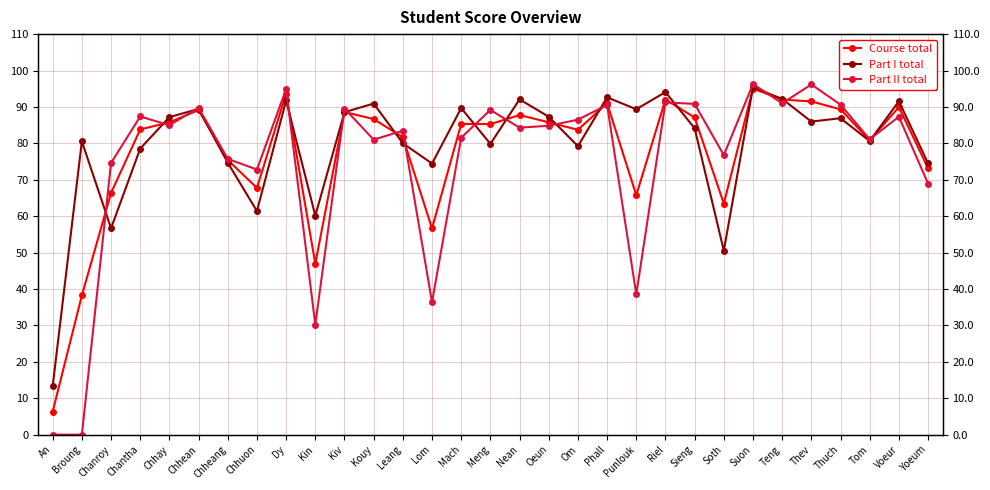

What is the difference between the highest and lowest values at Om?

7.3